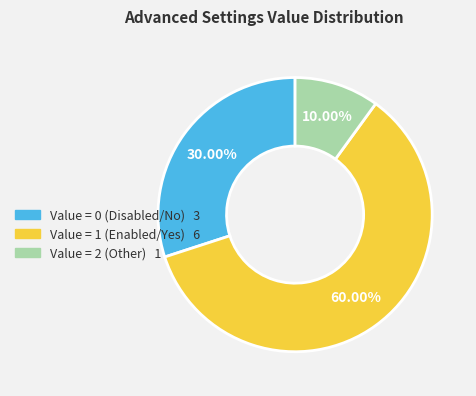

How many slices are in this pie chart?

3